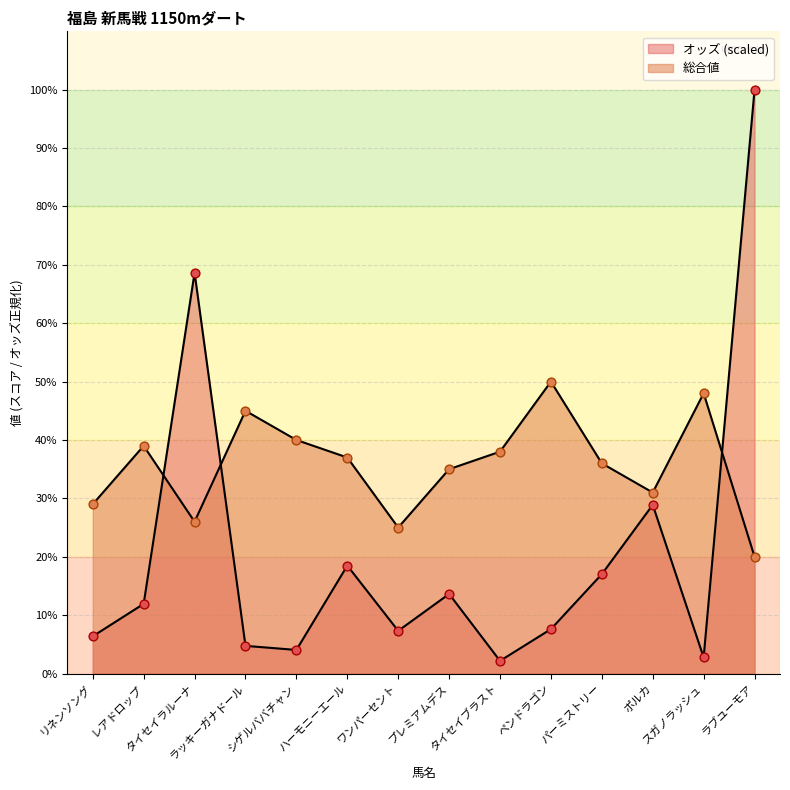

Which series reaches the minimum Y coordinate?

オッズ